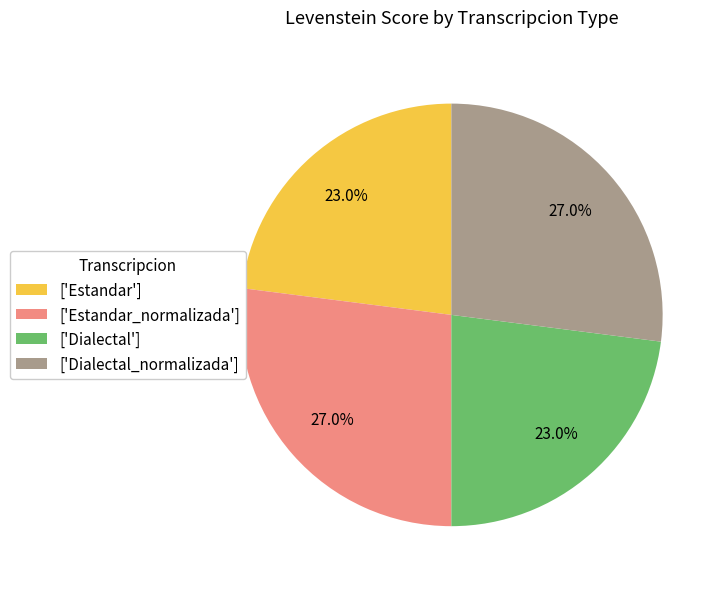

What percentage do ['Dialectal'] and ['Estandar'] together represent?

46.0%